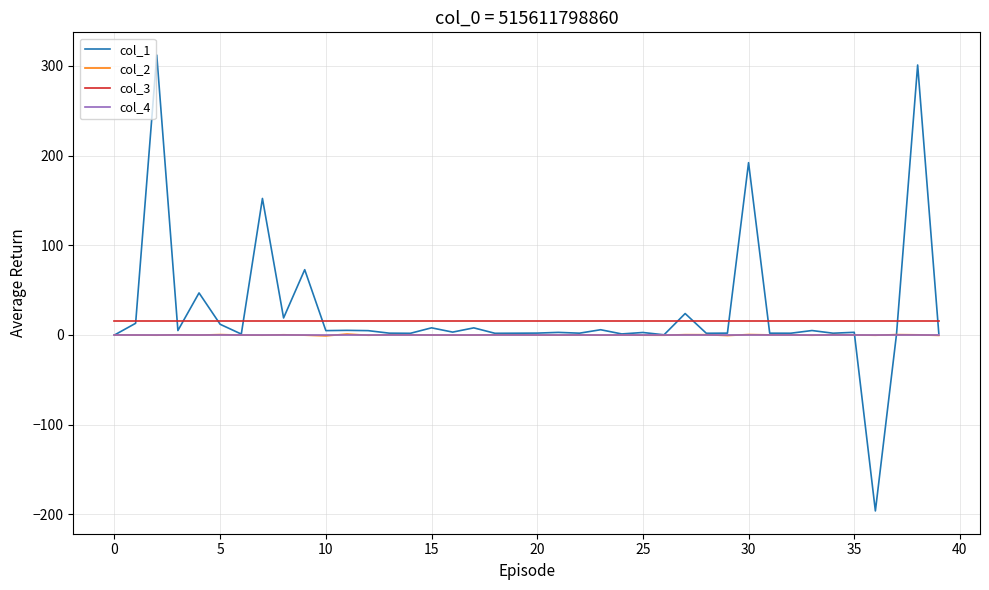

Which series has the largest range (max minus min)?

col_1